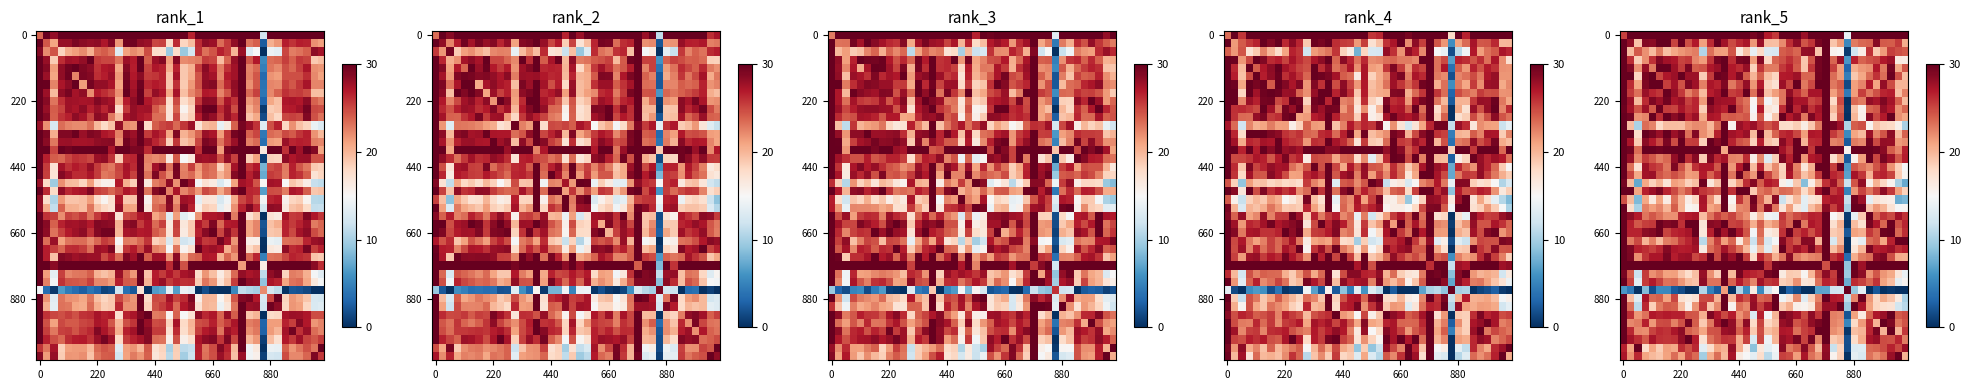

How many data points does each series have?

40